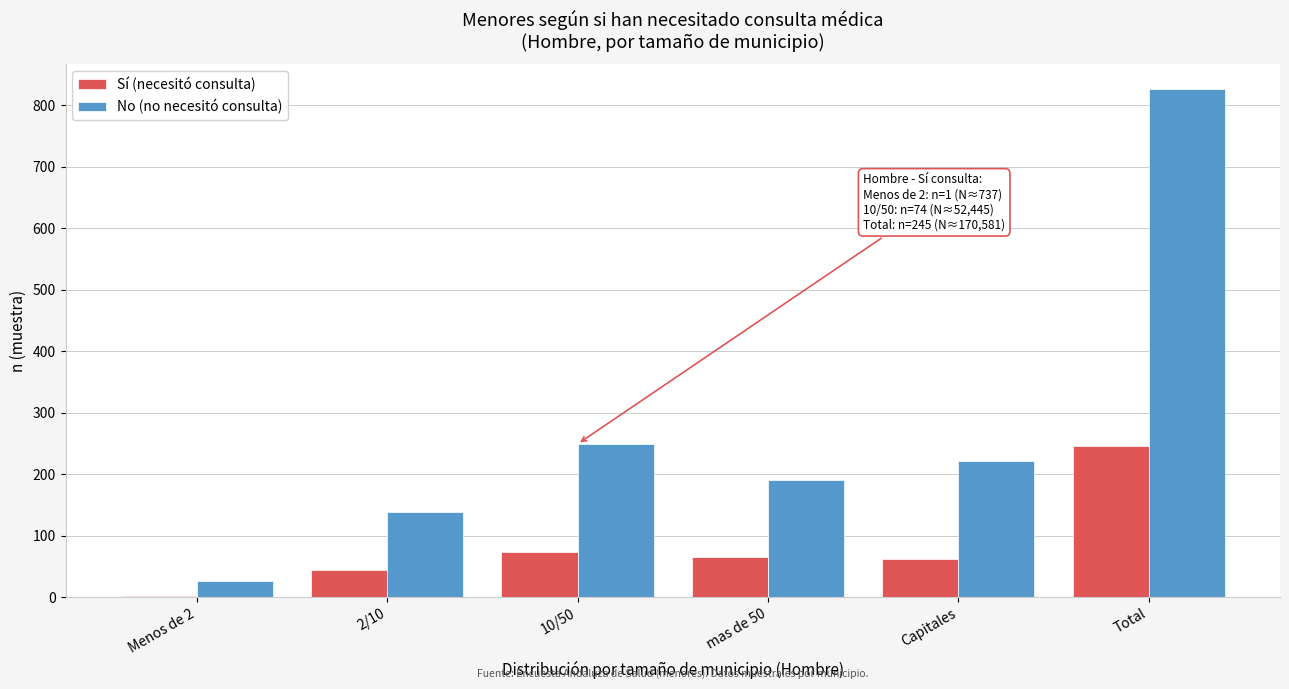

Reading right to left, list all the values displayed in this chart.

Sí (necesitó consulta): Total=245	Capitales=61	mas de 50=65	10/50=74	2/10=44	Menos de 2=1
No (no necesitó consulta): Total=826	Capitales=222	mas de 50=190	10/50=249	2/10=139	Menos de 2=26